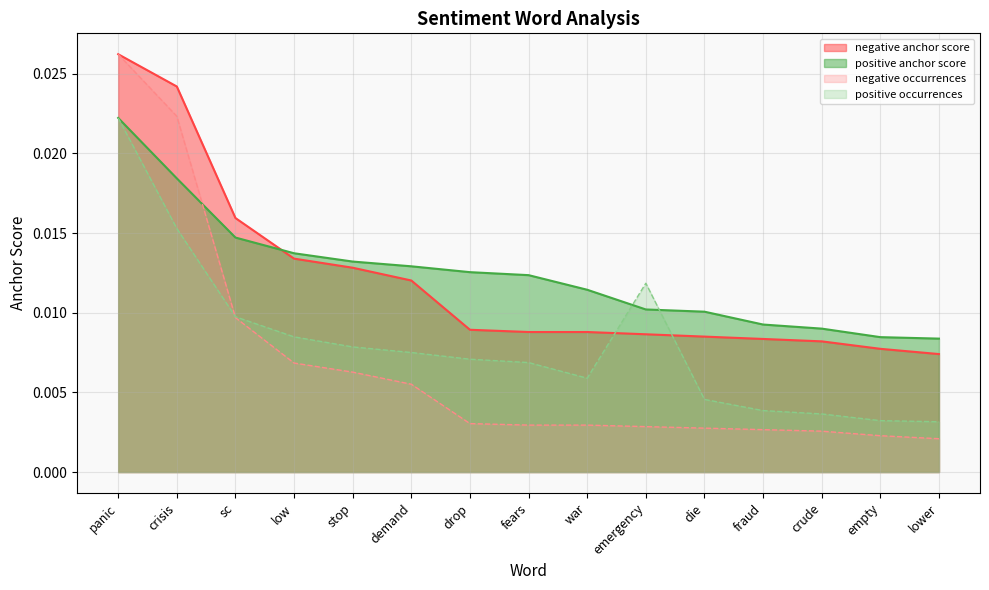

Which series ends up on top after the final intersection of positive occurrences and negative occurrences?

positive occurrences